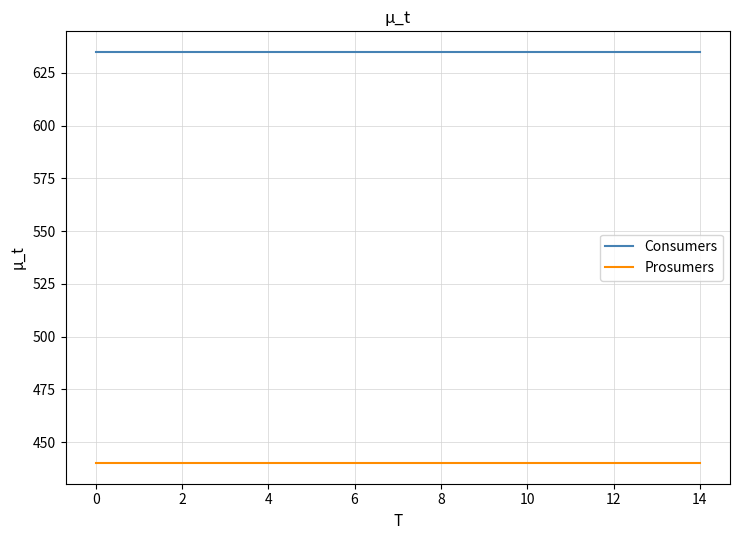

True or false: Consumers and Prosumers intersect in this chart.

False